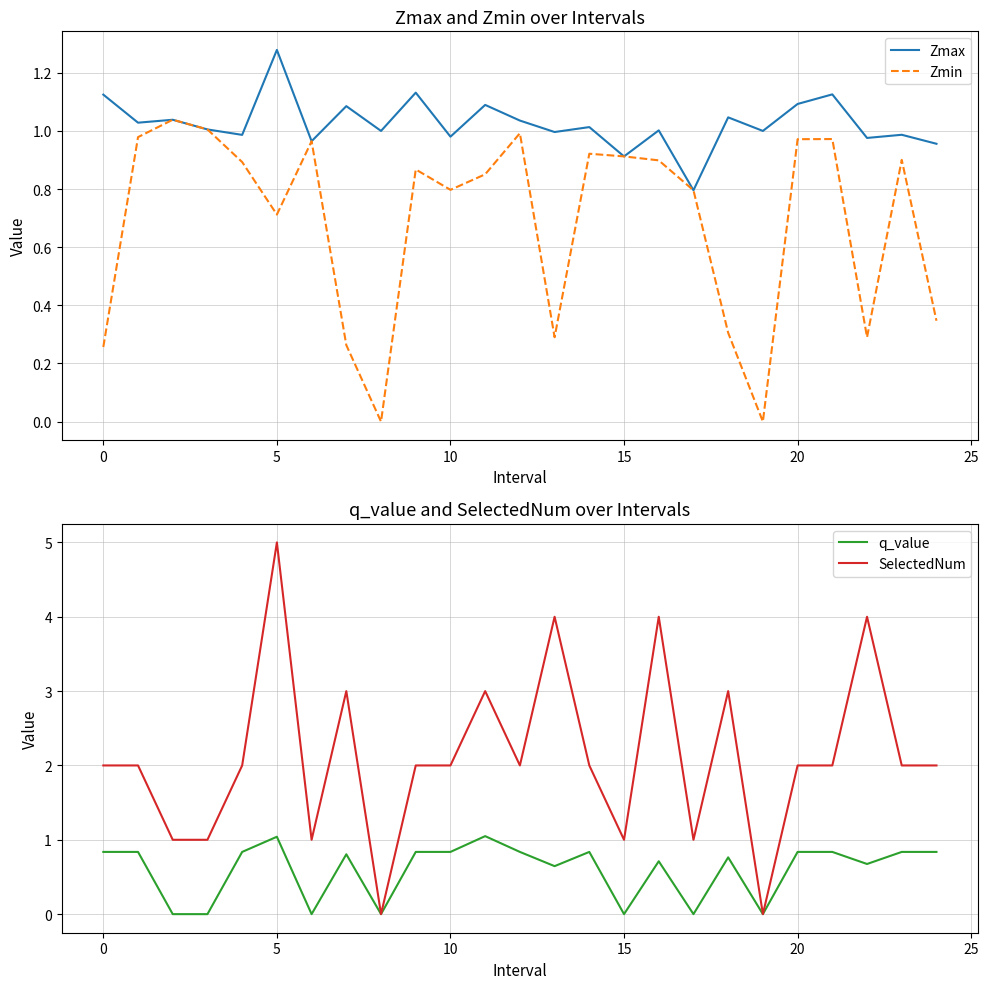

What is the difference between the highest and lowest values at 18?

2.7